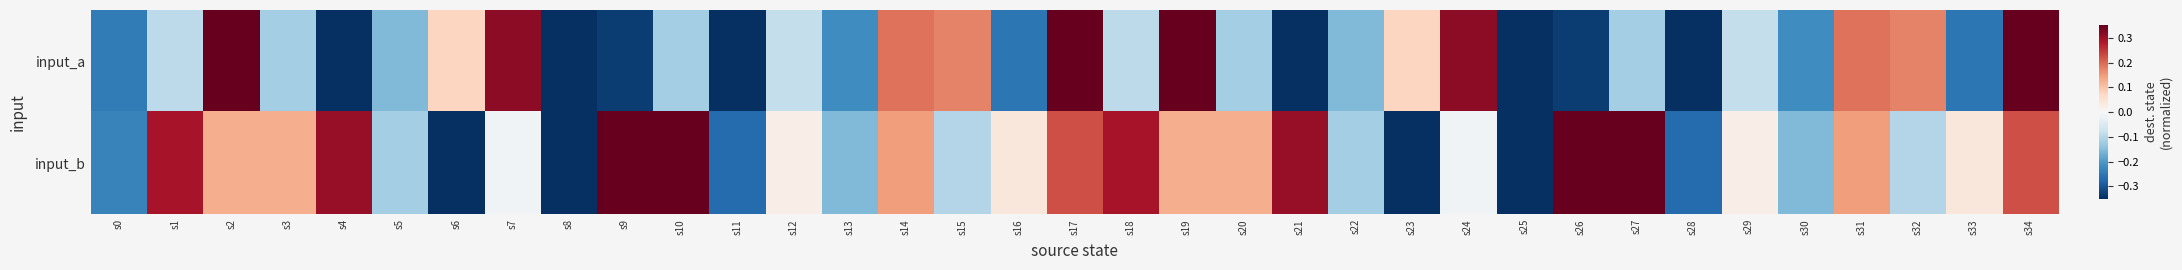

Which series changed the most between s10 and s21?

input_a